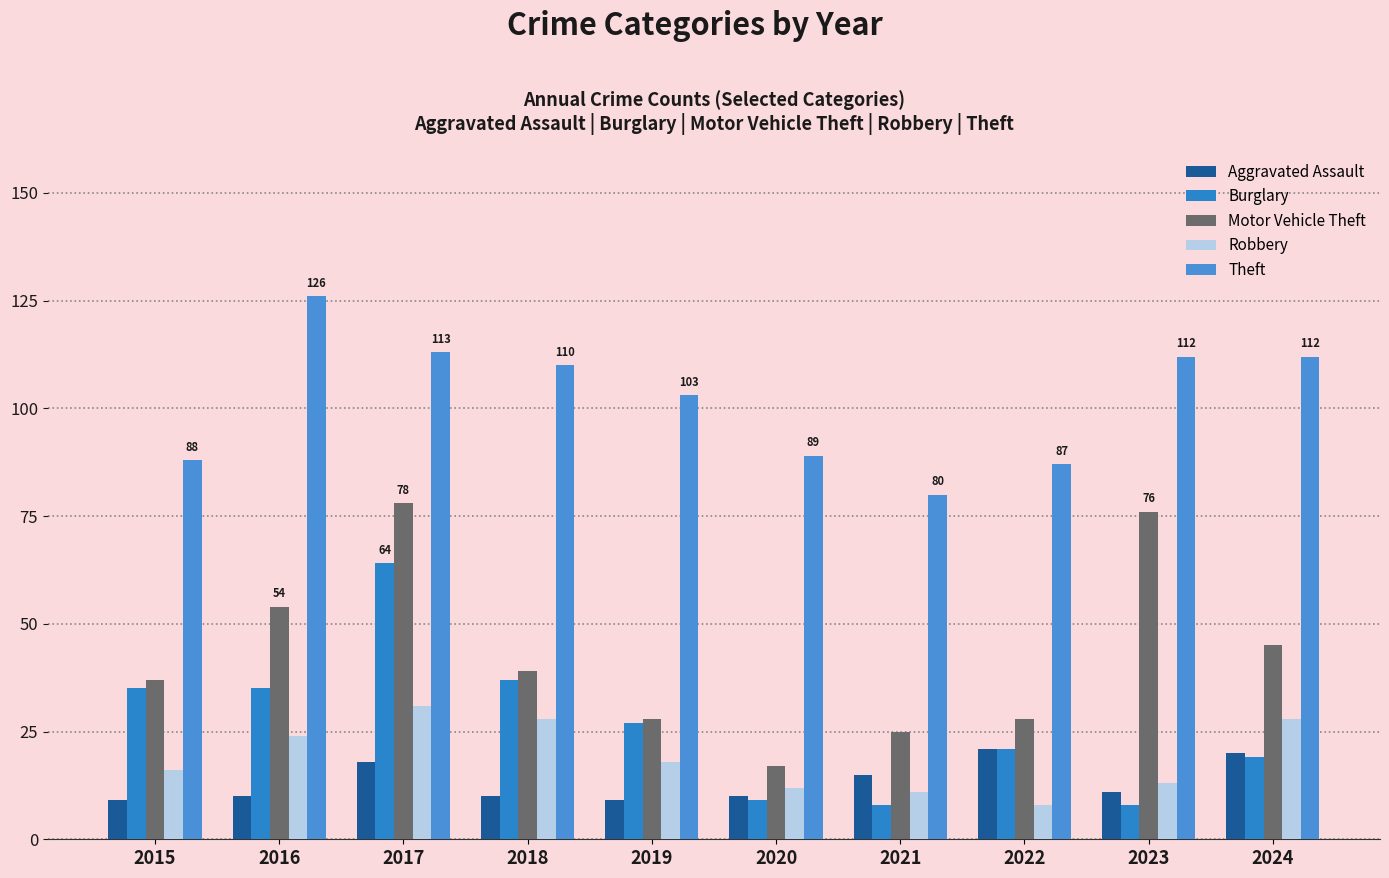

What is the minimum value shown in the chart?

8